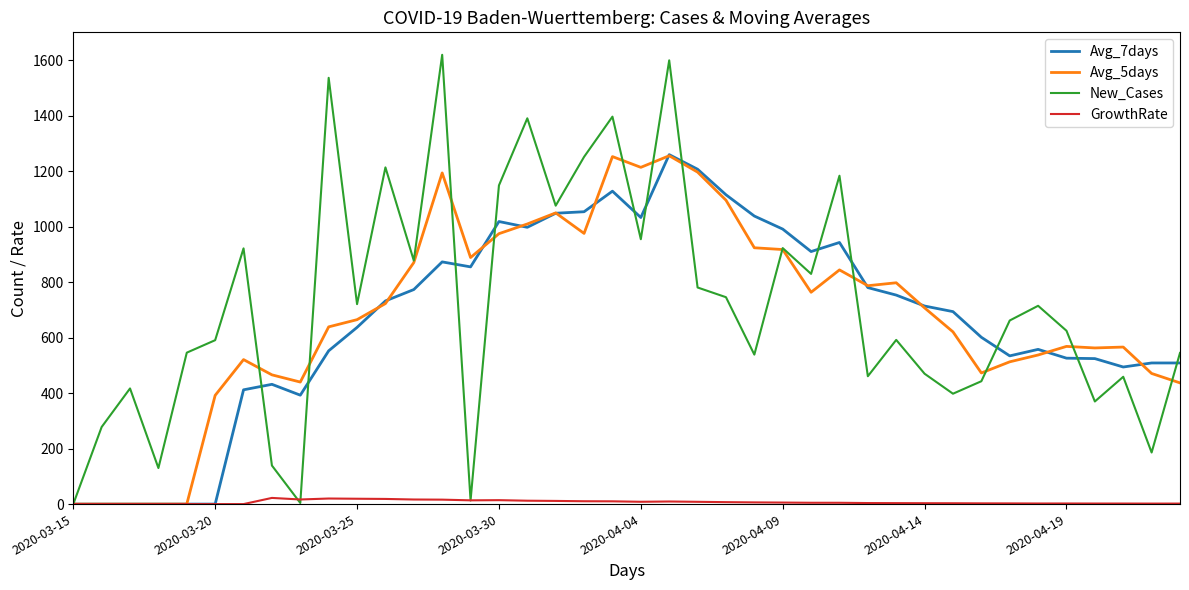

What is the maximum value for Avg_5days?

1256.0